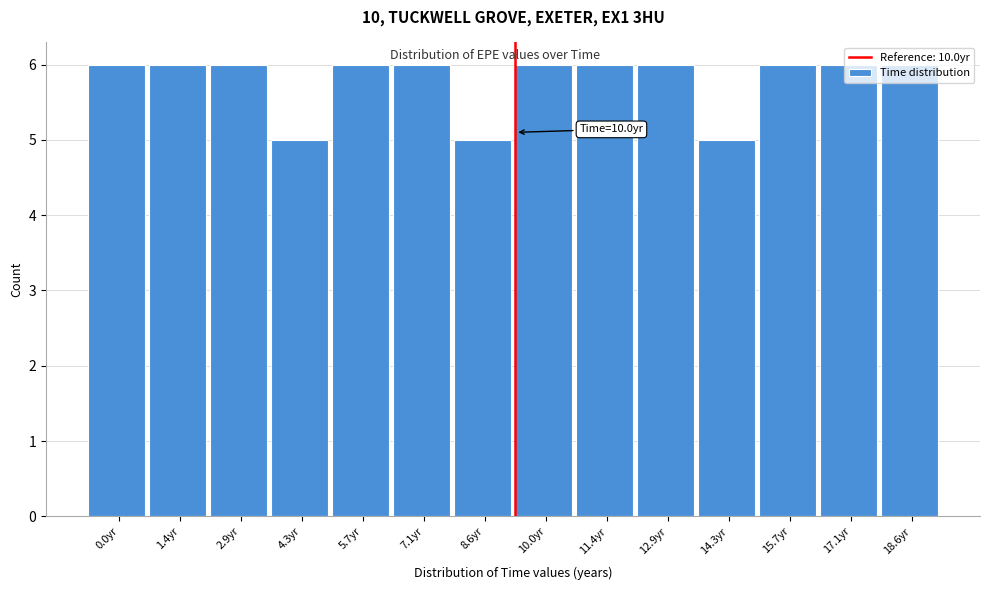

The value at 1.4yr is 3. True or false?

False